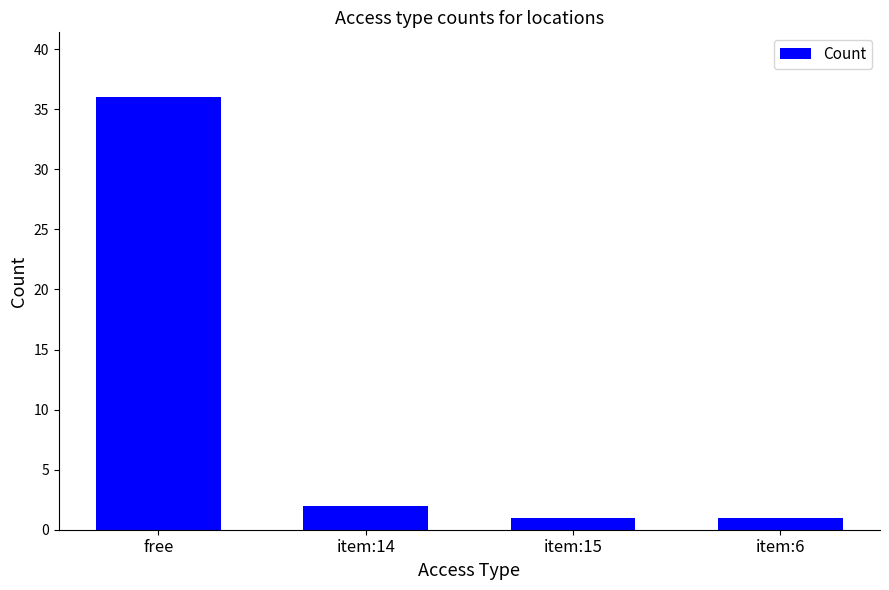

What is the label of the 4th bar from the right?

free